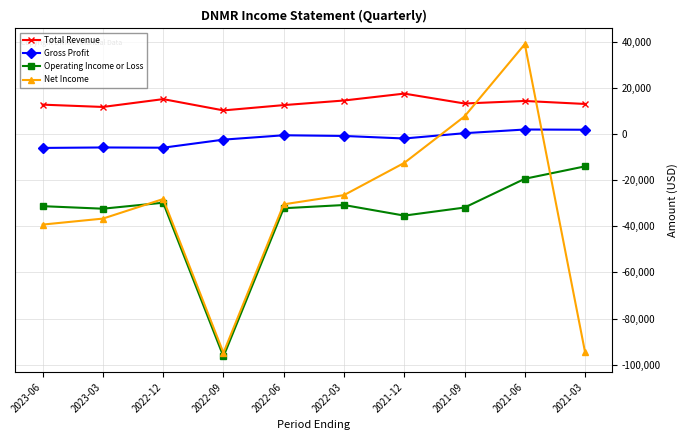

How many data points in Gross Profit are above -700?

4